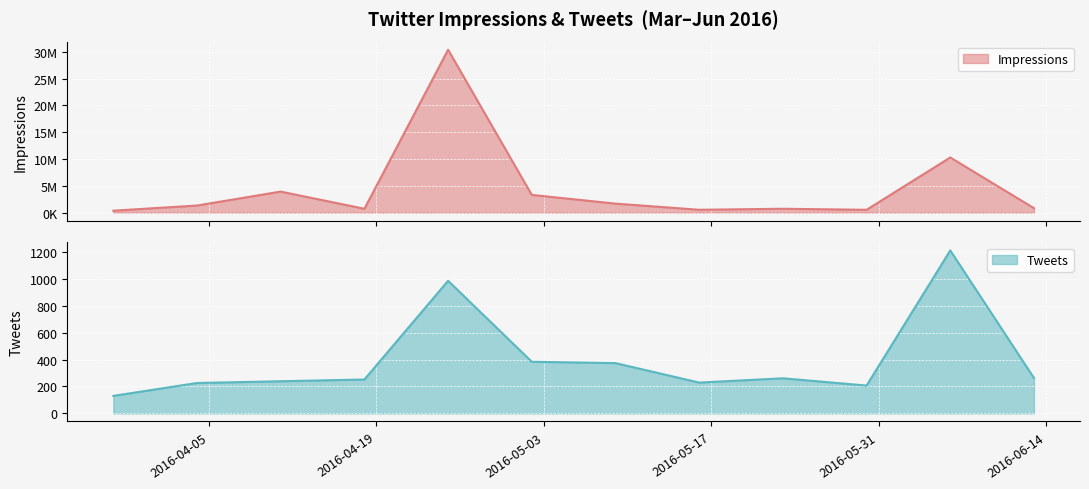

List the labels in order of Impressions value, smallest first.

2016-03-28, 2016-05-30, 2016-05-16, 2016-04-18, 2016-05-23, 2016-06-13, 2016-04-04, 2016-05-09, 2016-05-02, 2016-04-11, 2016-06-06, 2016-04-25